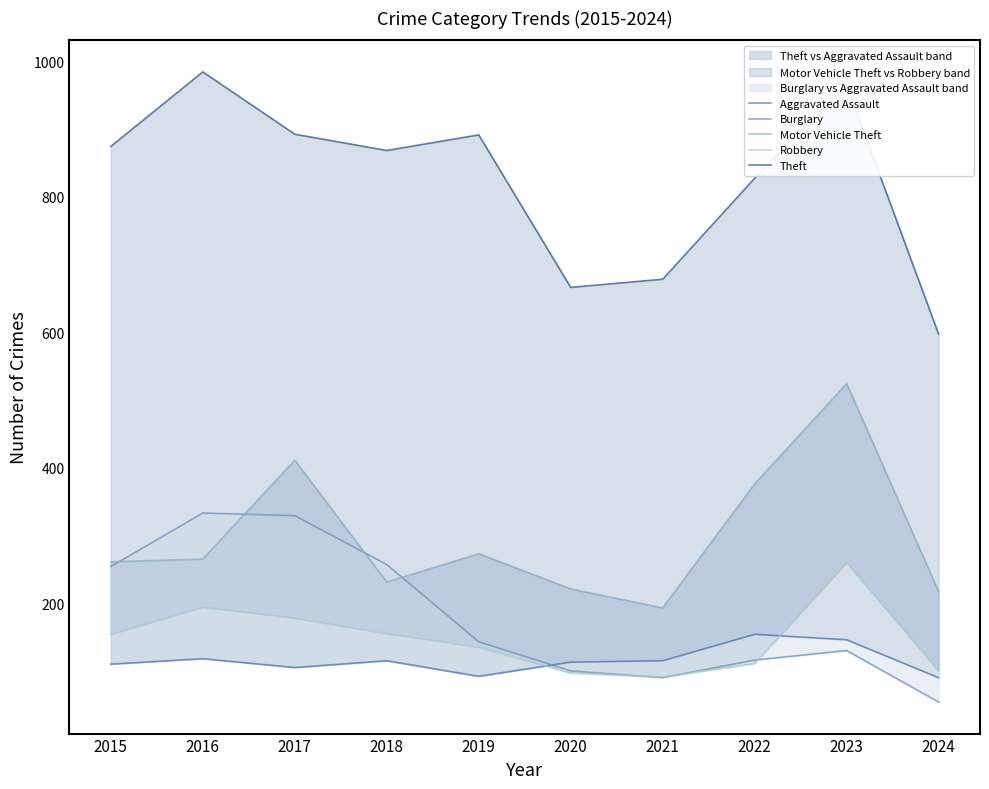

What is the sum of all Burglary values?

1806